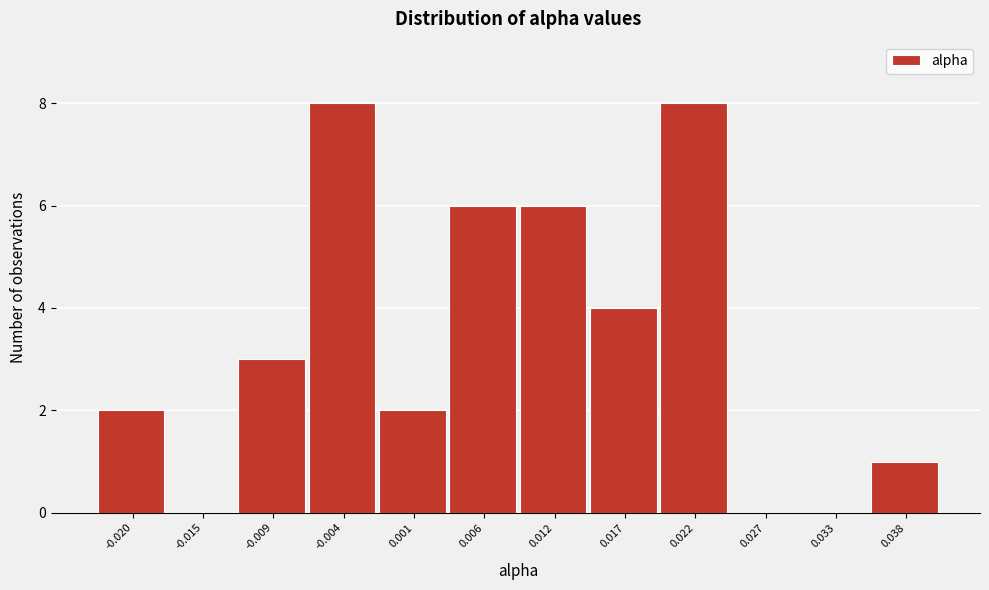

Reading left to right, list every bar in this chart as the range it spans on the x-axis followed by its height. Neither the bar edges nor the heights are printed on the chart, so give them approximately, as read against the axes.

-0.022 to -0.017: 2
-0.017 to -0.012: 0
-0.012 to -0.007: 3
-0.007 to -0.001: 8
-0.001 to 0.004: 2
0.004 to 0.009: 6
0.009 to 0.014: 6
0.014 to 0.020: 4
0.020 to 0.025: 8
0.025 to 0.030: 0
0.030 to 0.035: 0
0.035 to 0.041: 1